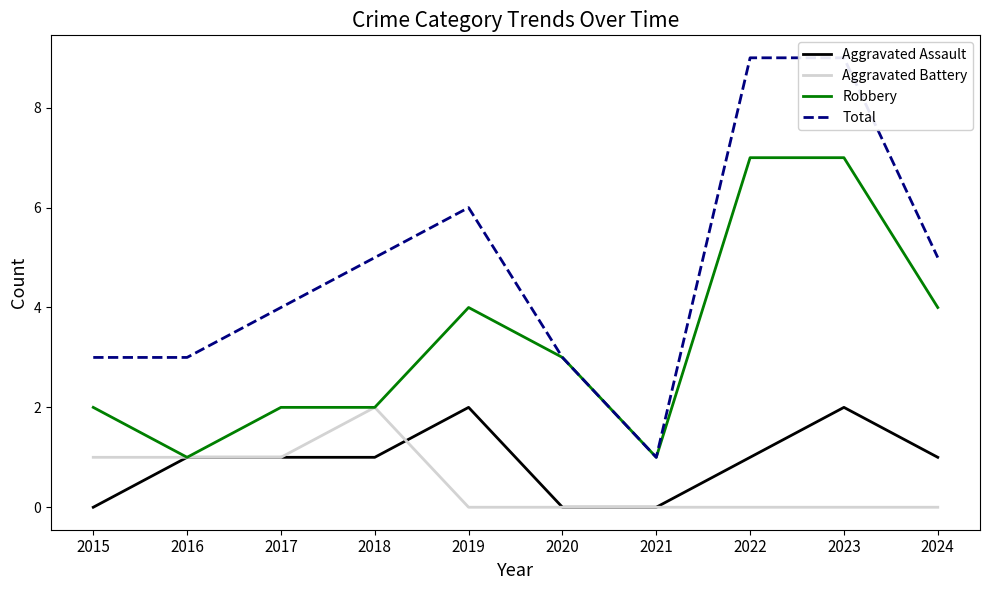

At which label is Robbery closest to 4?

2019